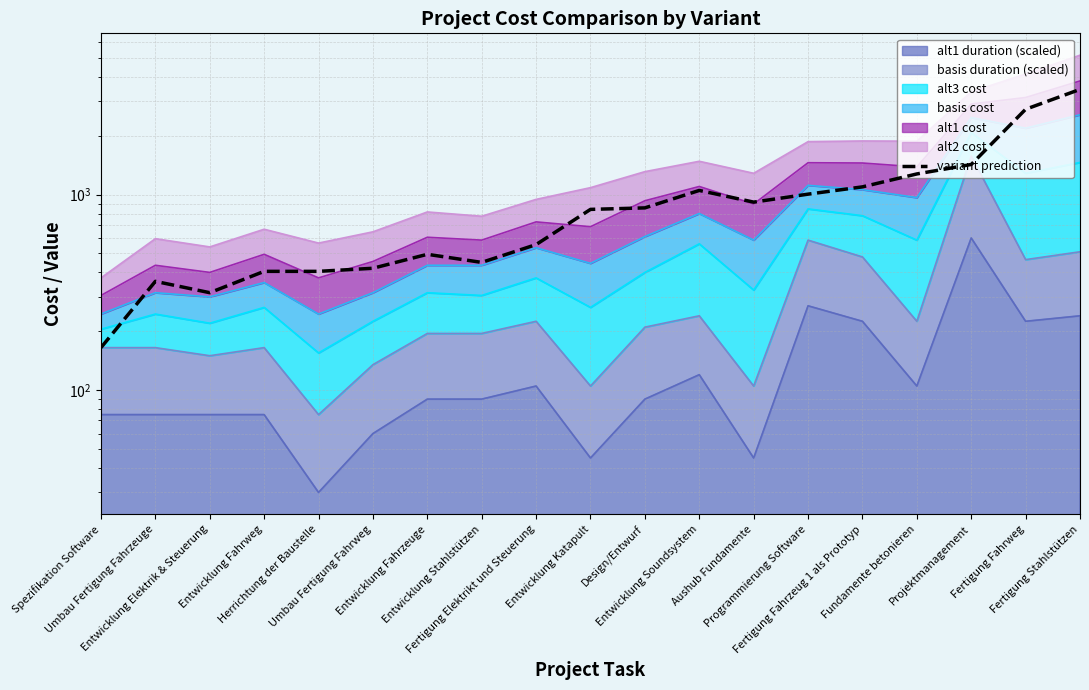

How many lines are shown in the chart?

1